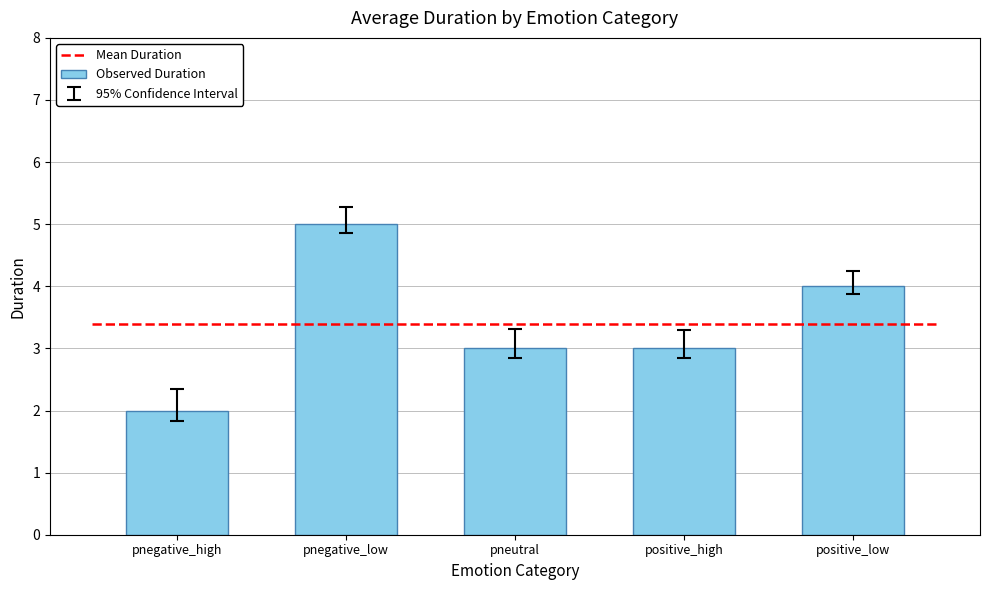

Reading left to right, what are all the values shown in this chart?

pnegative_high=2	pnegative_low=5	pneutral=3	positive_high=3	positive_low=4